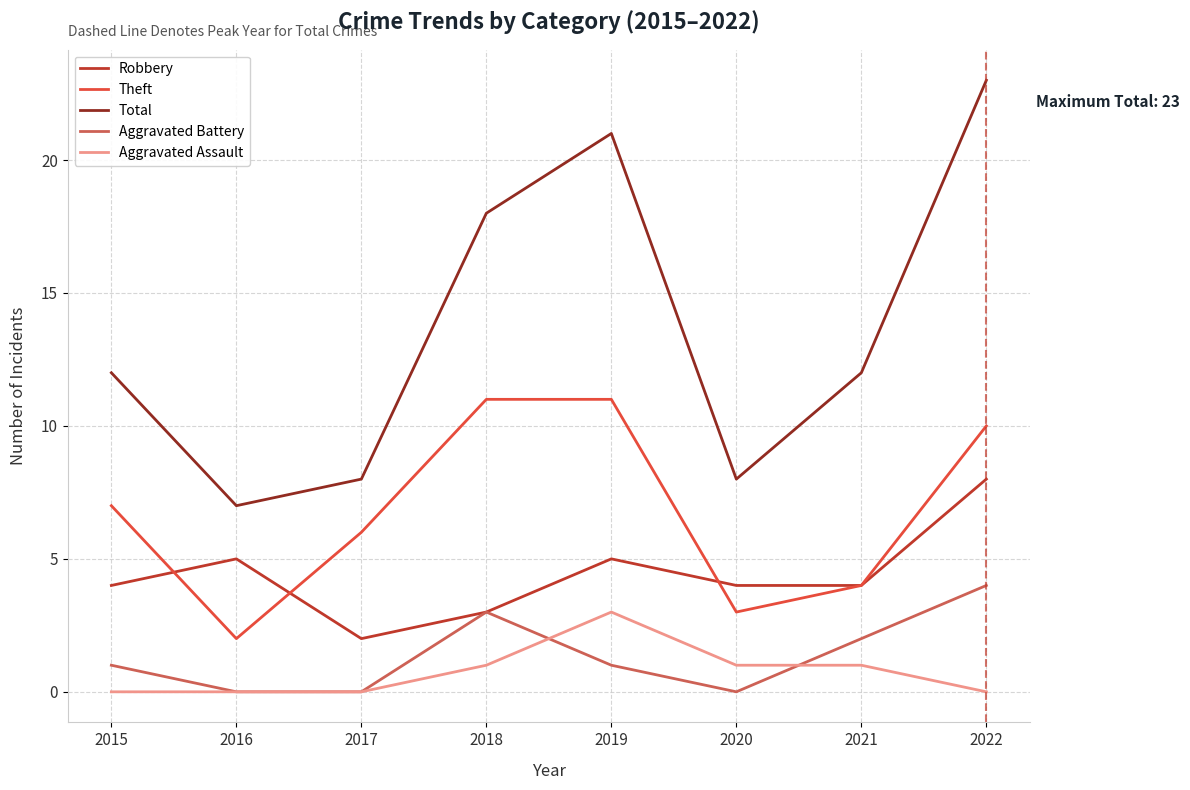

Is it true that Aggravated Battery equals 0 at 2017?

True